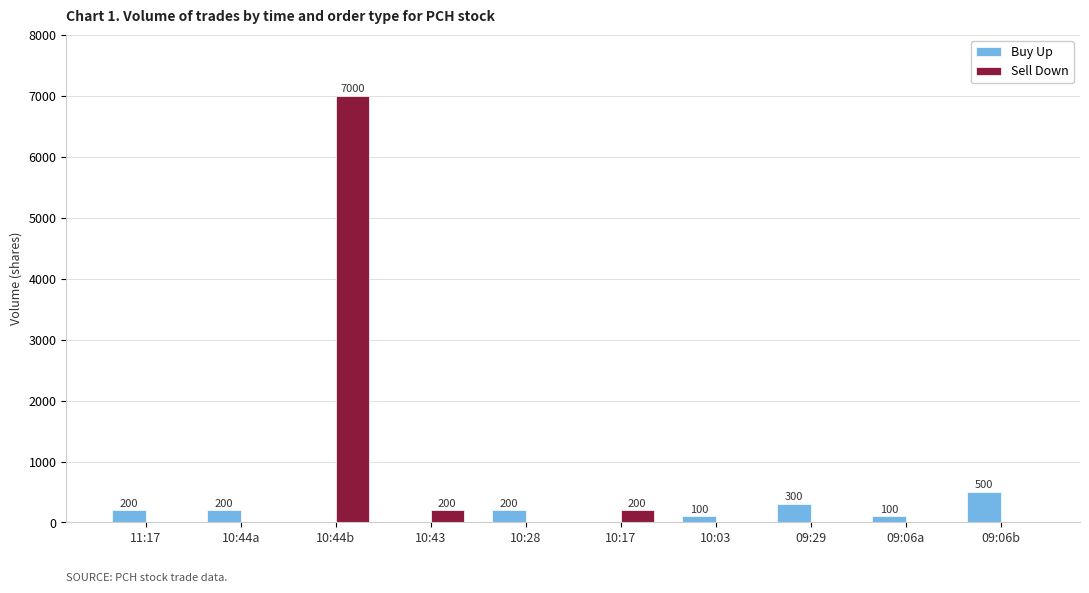

Are the bars grouped side by side (vs. stacked)?

Yes